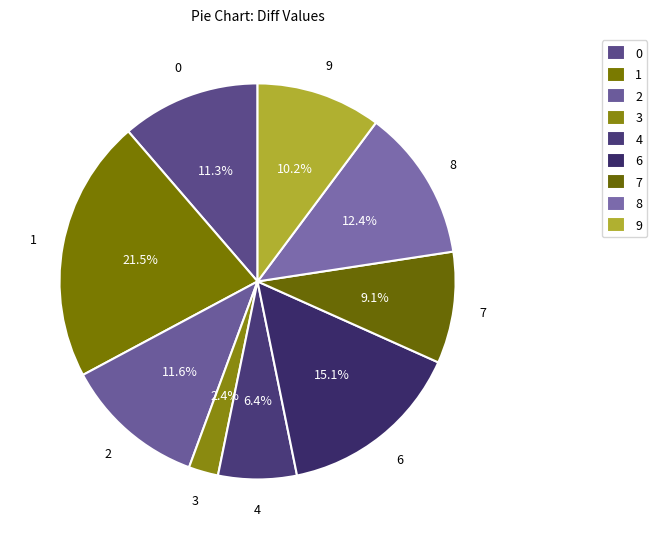

Does 3 account for over 50% of the chart?

No